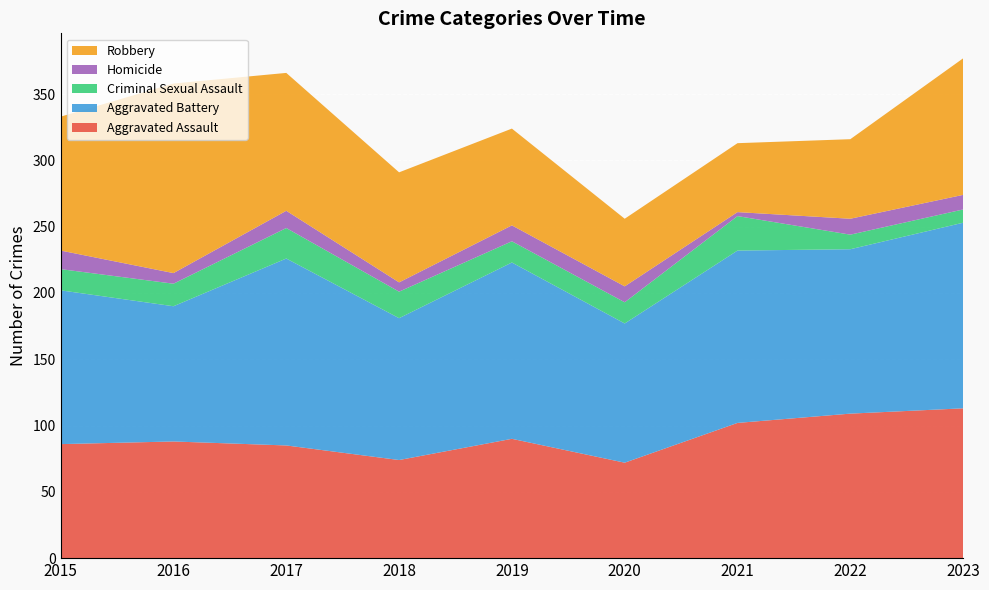

Reading right to left, list all the values displayed in this chart.

Aggravated Assault: 113	109	102	72	90	74	85	88	86
Aggravated Battery: 140	124	130	105	133	107	141	102	116
Criminal Sexual Assault: 10	11	26	16	16	20	23	17	16
Homicide: 11	12	3	12	12	7	13	8	14
Robbery: 103	60	52	51	73	83	104	143	101